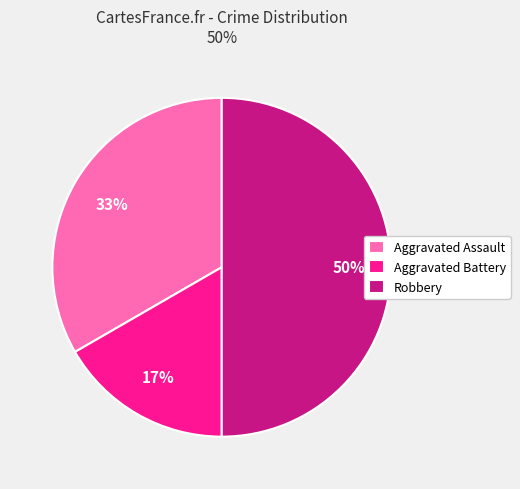

Is the sum of Robbery and Aggravated Battery greater than half?

Yes